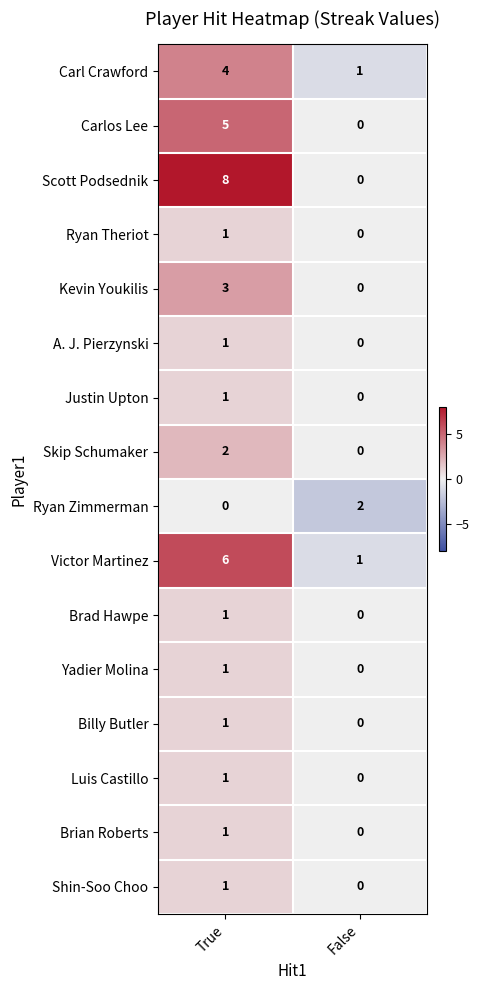

Count the number of categories in the chart.

2